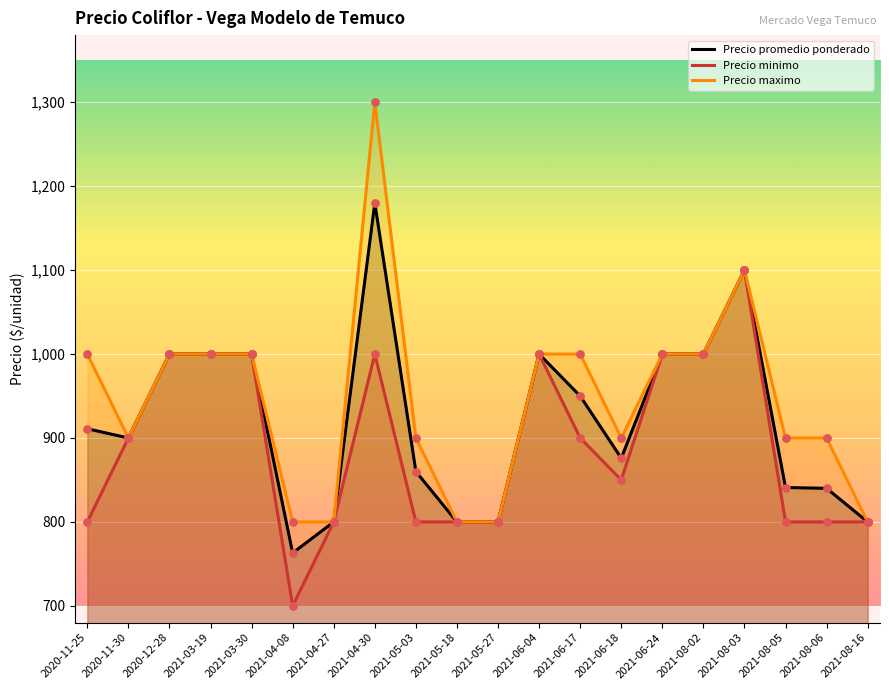

Is the value of Precio minimo at 2021-06-24 greater than the value of Precio promedio ponderado at 2020-11-30?

Yes